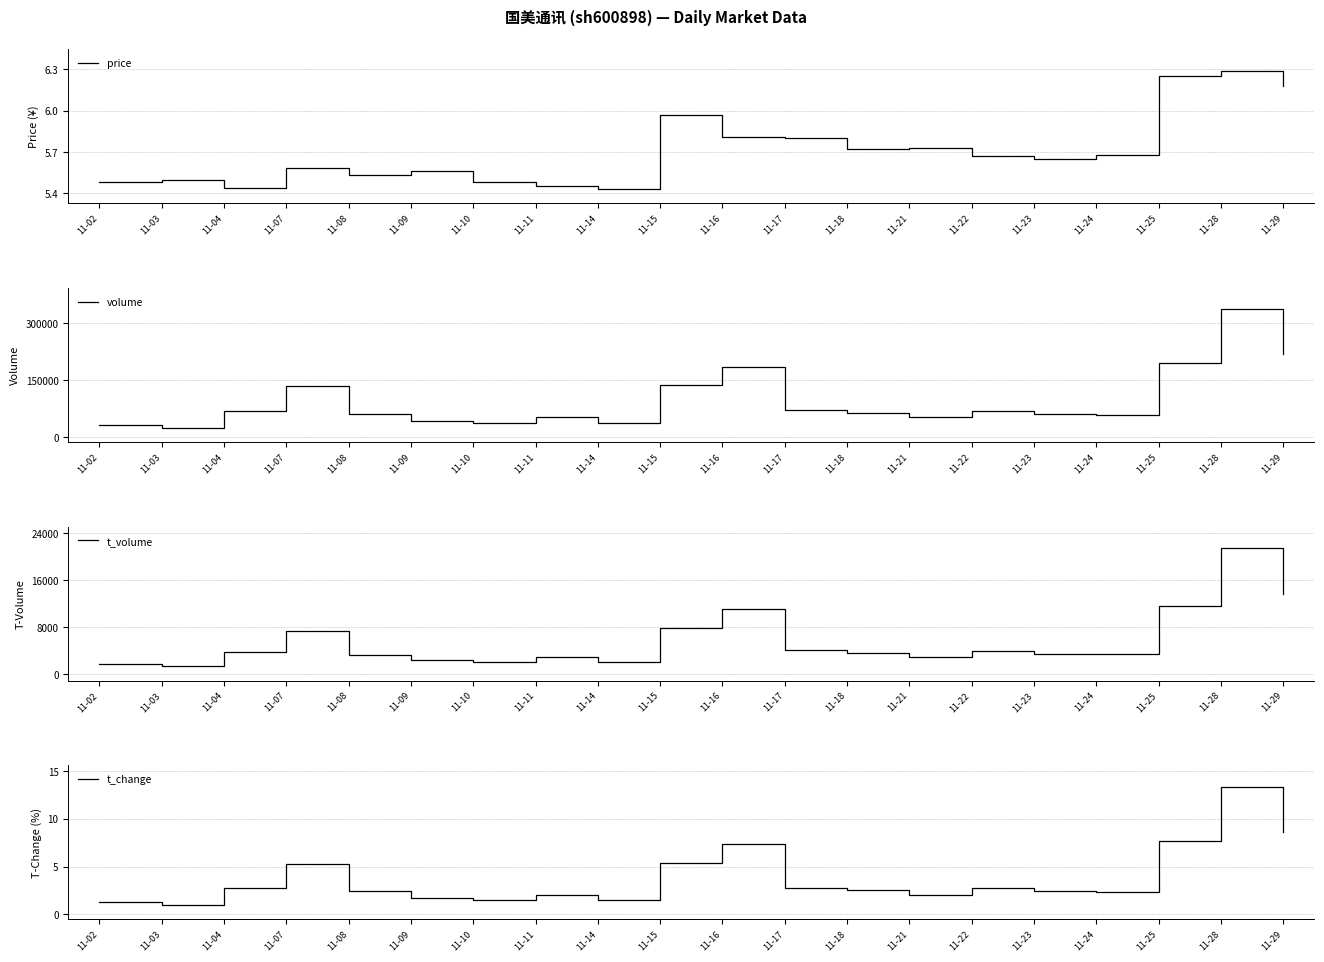

How many data points does each series have?

20